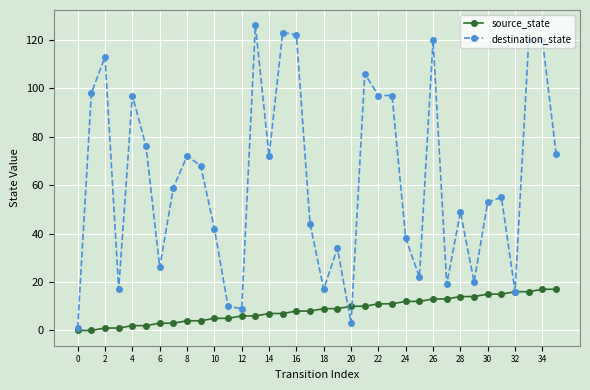

What is the greatest value displayed?

126